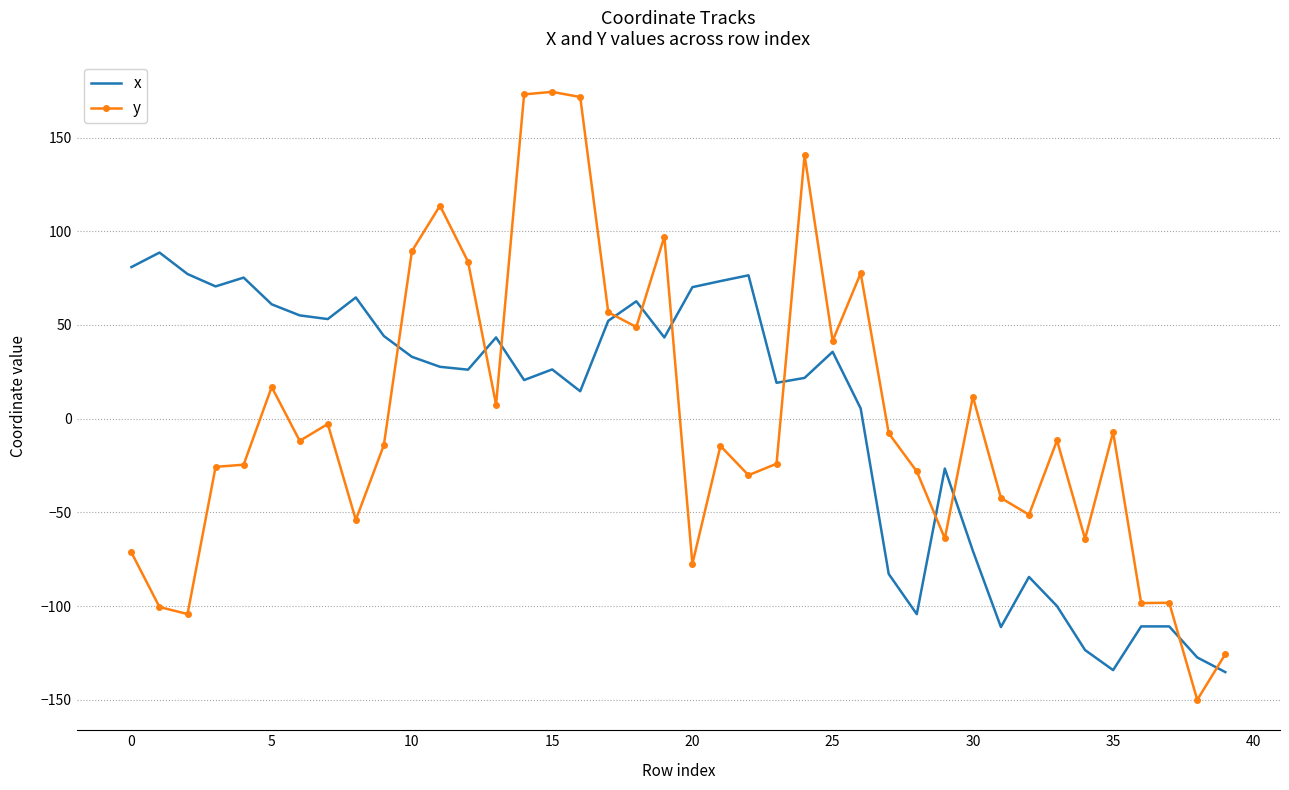

Which series has the widest spread of values?

y